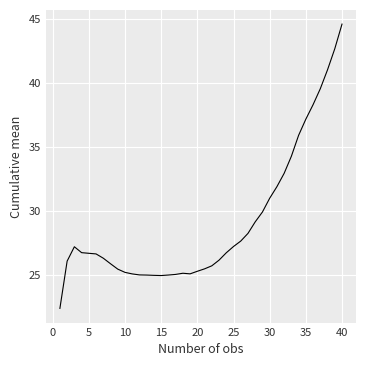

What is the difference between the maximum and minimum values?

22.2